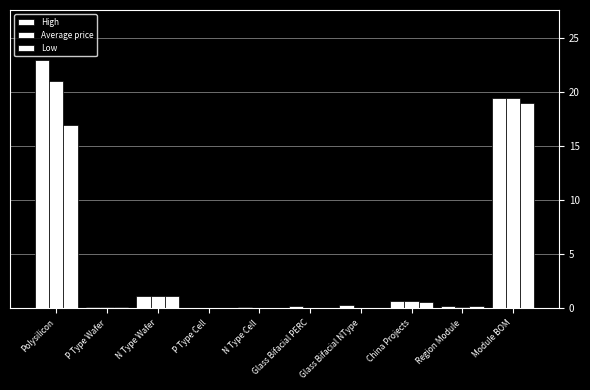

The value of High at Glass Bifacial PERC is 0.2. True or false?

True